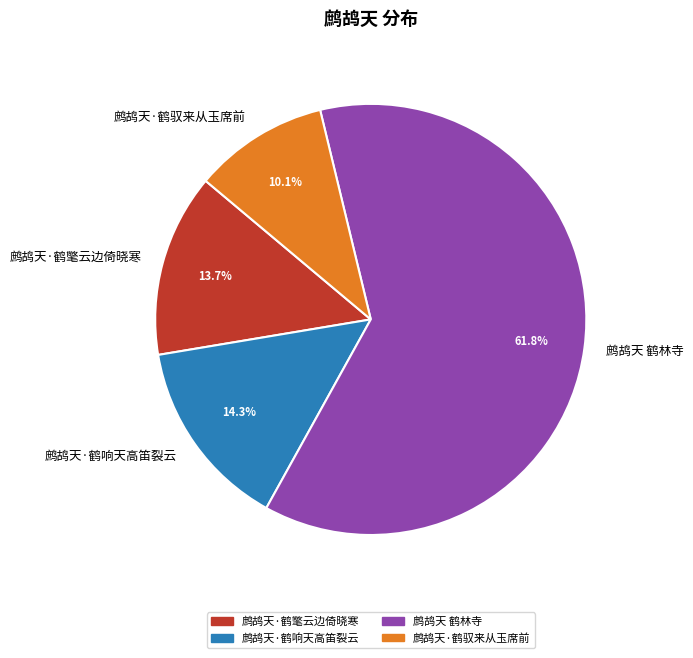

Is it true that 鹧鸪天·鹤响天高笛裂云 is 14% of the pie?

True